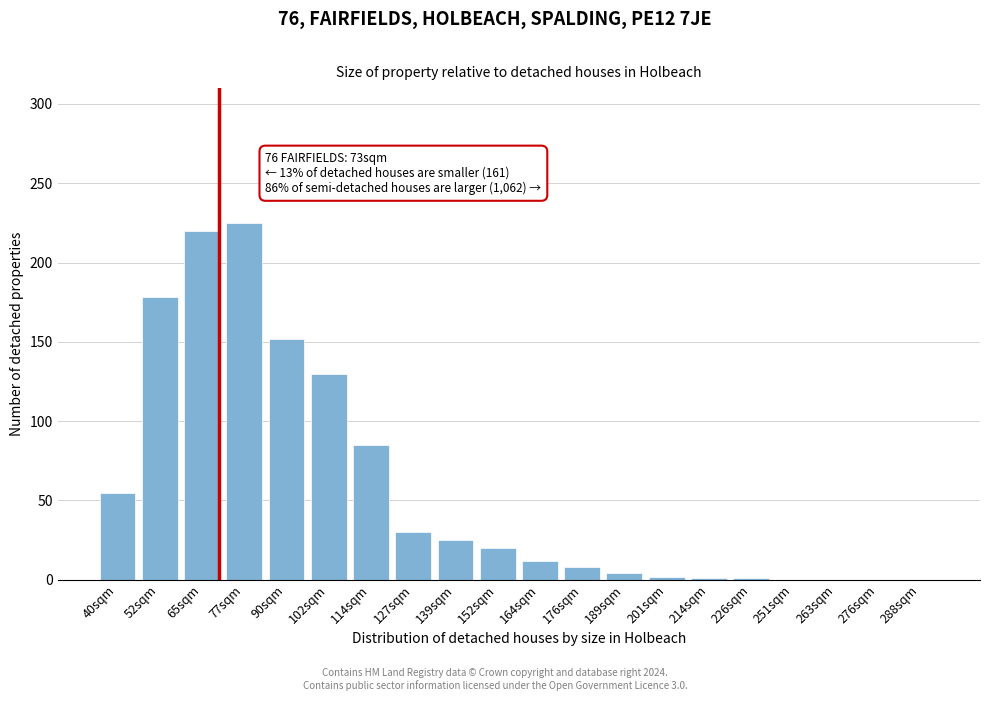

What is the greatest value displayed?

225